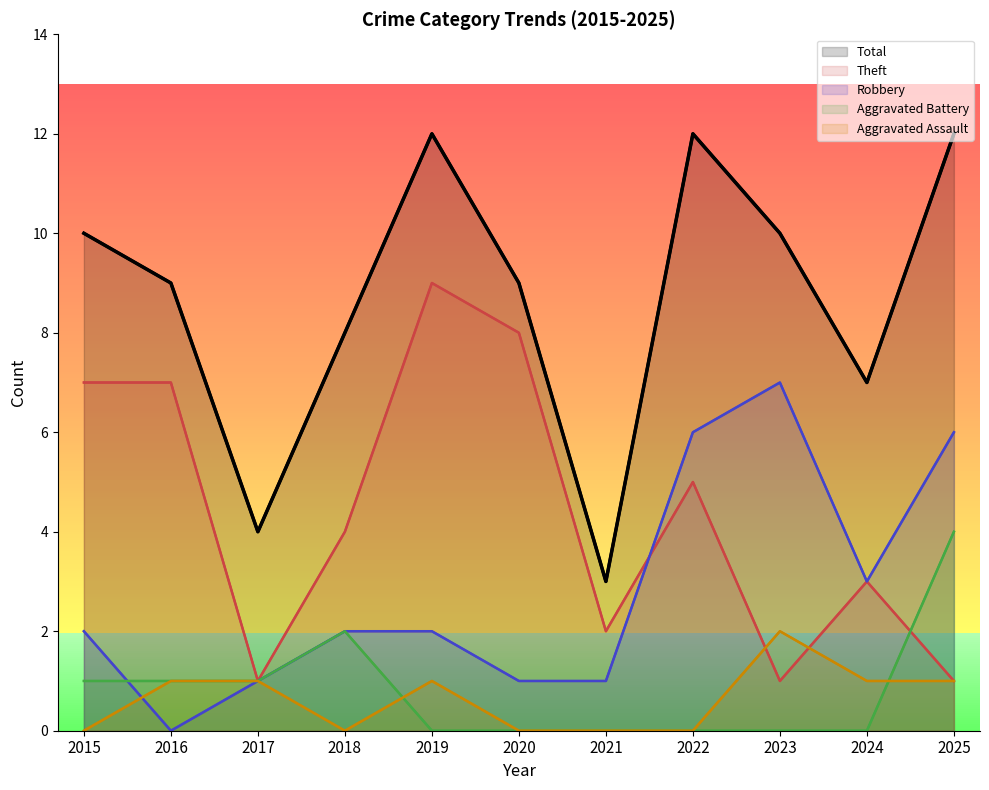

Rank the series at 2015 from lowest to highest value.

Aggravated Assault, Aggravated Battery, Robbery, Theft, Total